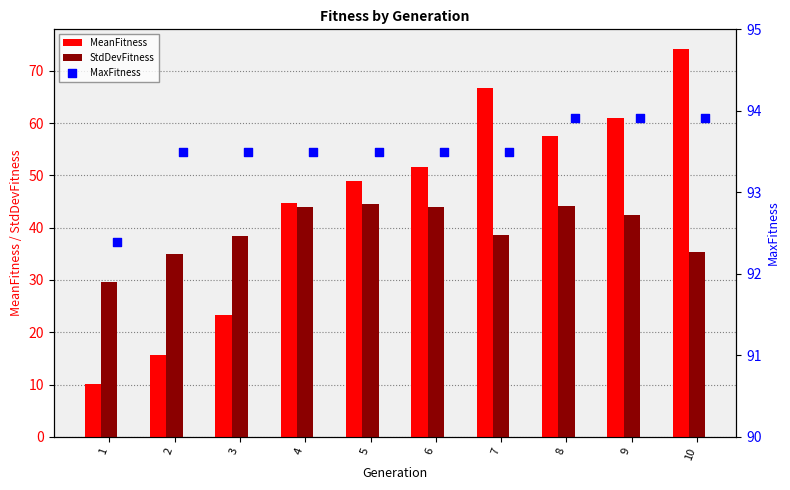

Is the value of MeanFitness at 5 greater than the value of StdDevFitness at 10?

Yes